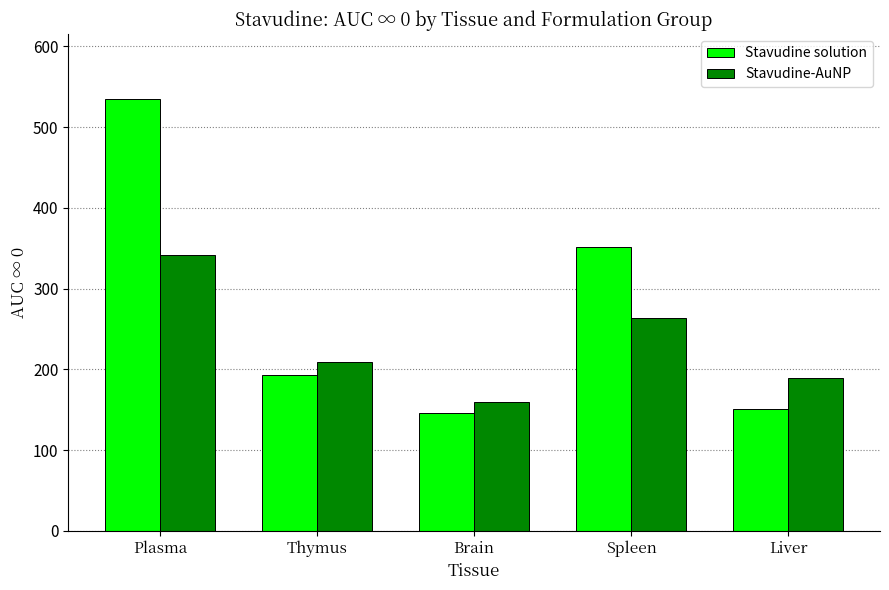

What is the difference between the maximum and minimum values in the Stavudine-AuNP series?

183